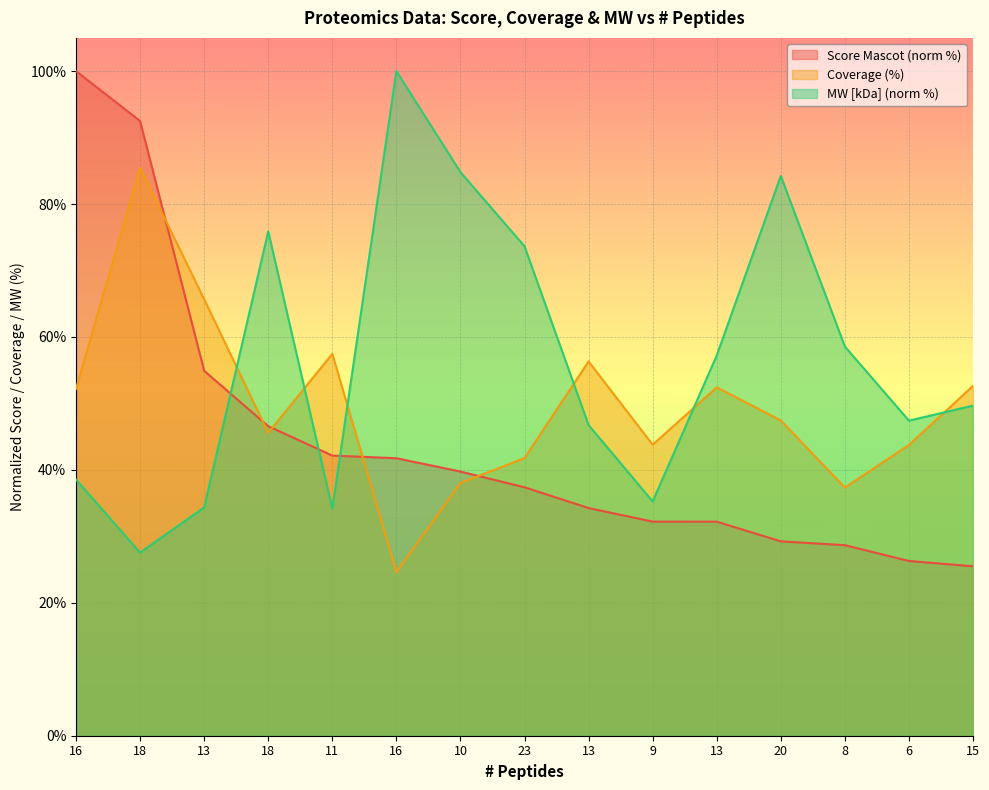

Rank the categories by Score Mascot value from highest to lowest.

16, 18, 13, 18, 11, 16, 10, 23, 13, 9, 13, 20, 8, 6, 15